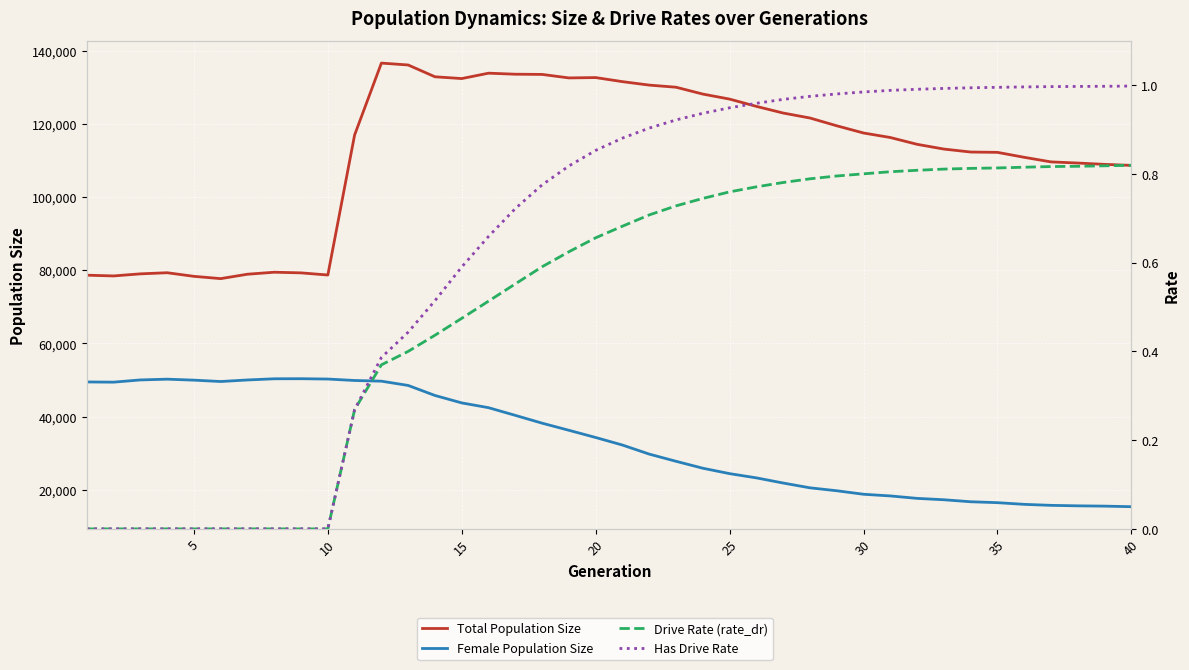

What is the average value of the Female Population Size series?

33419.1